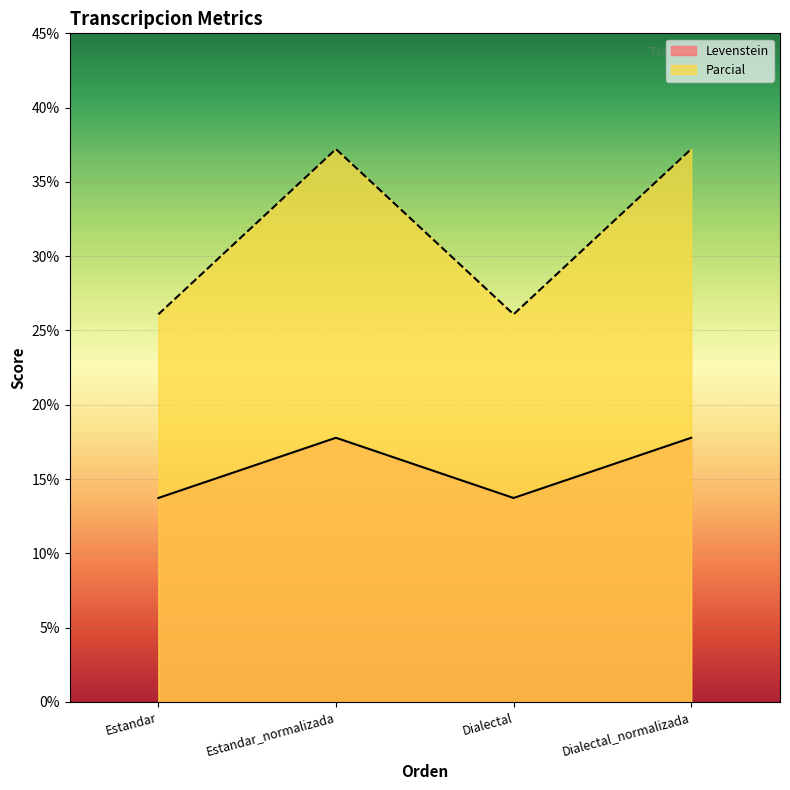

What is the value of the Levenstein point at the 1st from the left?

13.7